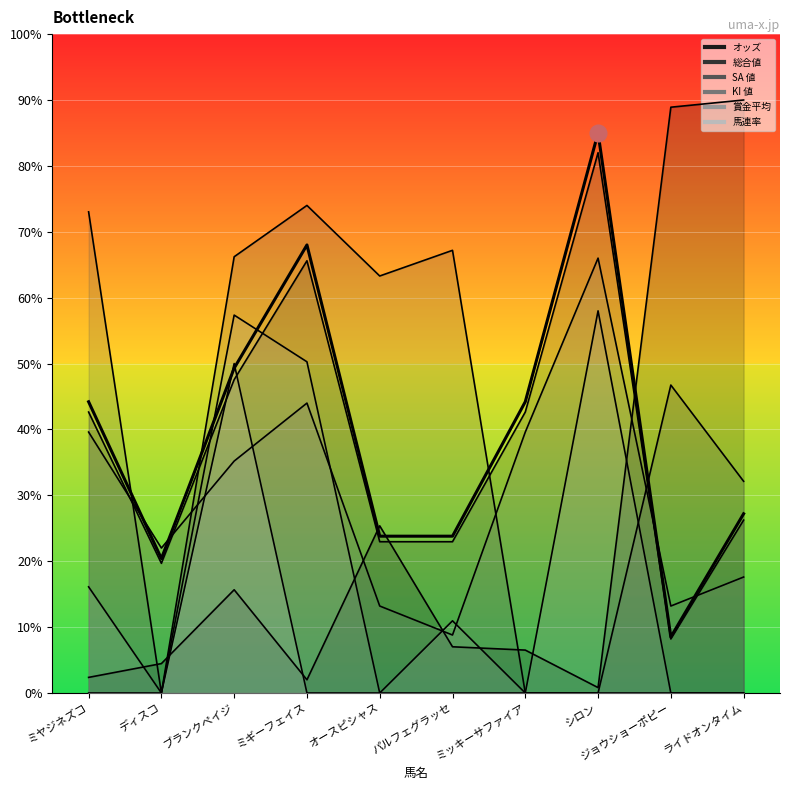

At which label does KI 値 first exceed 35?

ミヤジネズコ